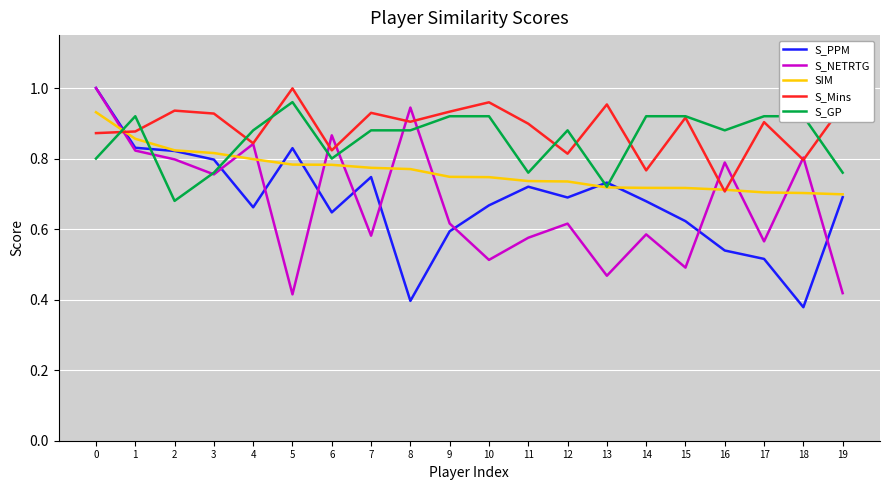

At how many categories does at least one series exceed 0?

20